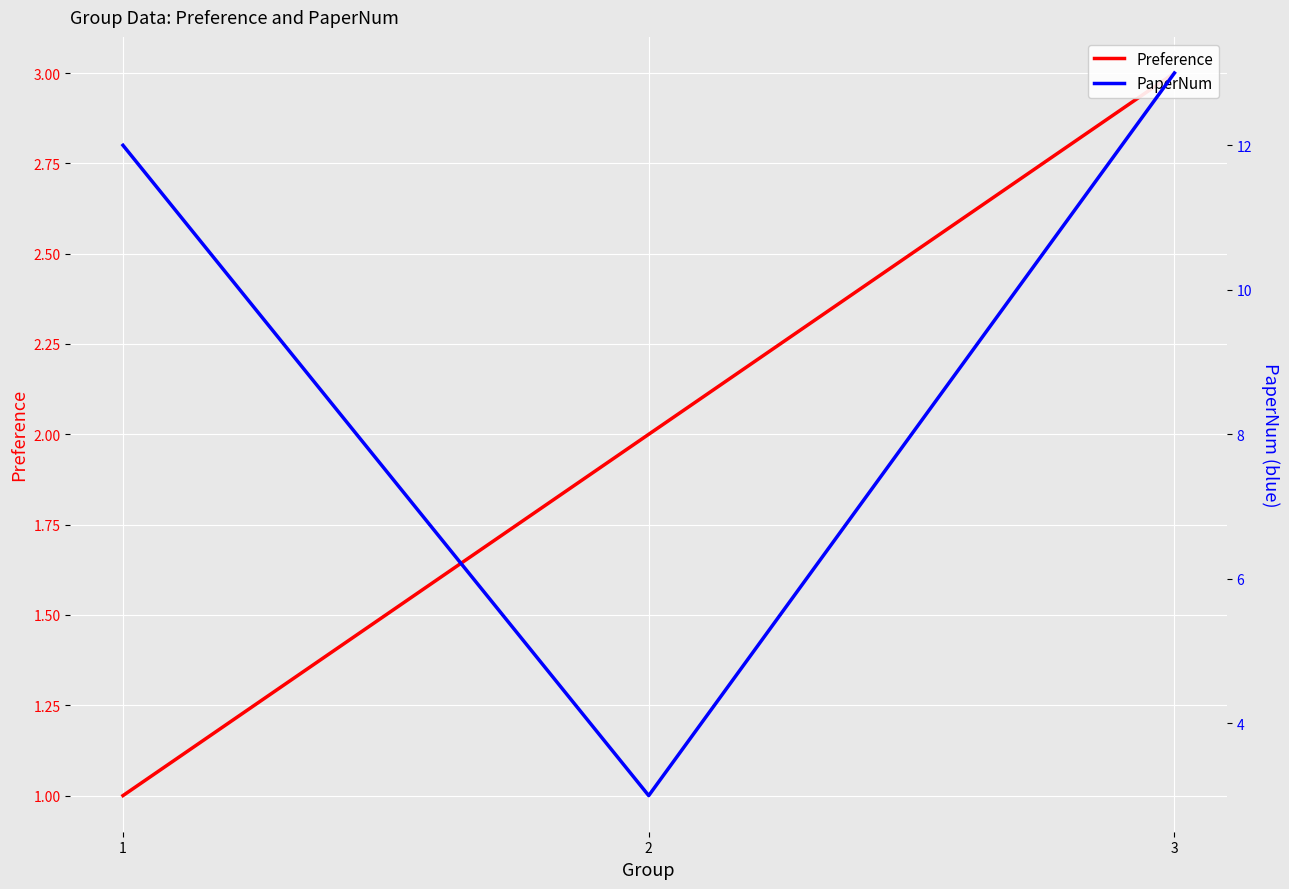

At how many categories does at least one series exceed 6?

2